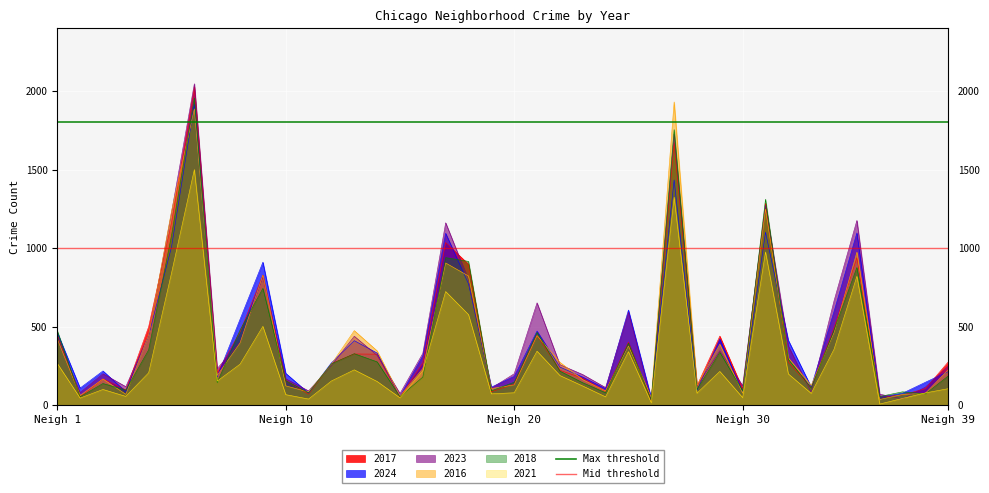

What is the sum of the Mid threshold values at Neigh 10 and Neigh 1?

2000